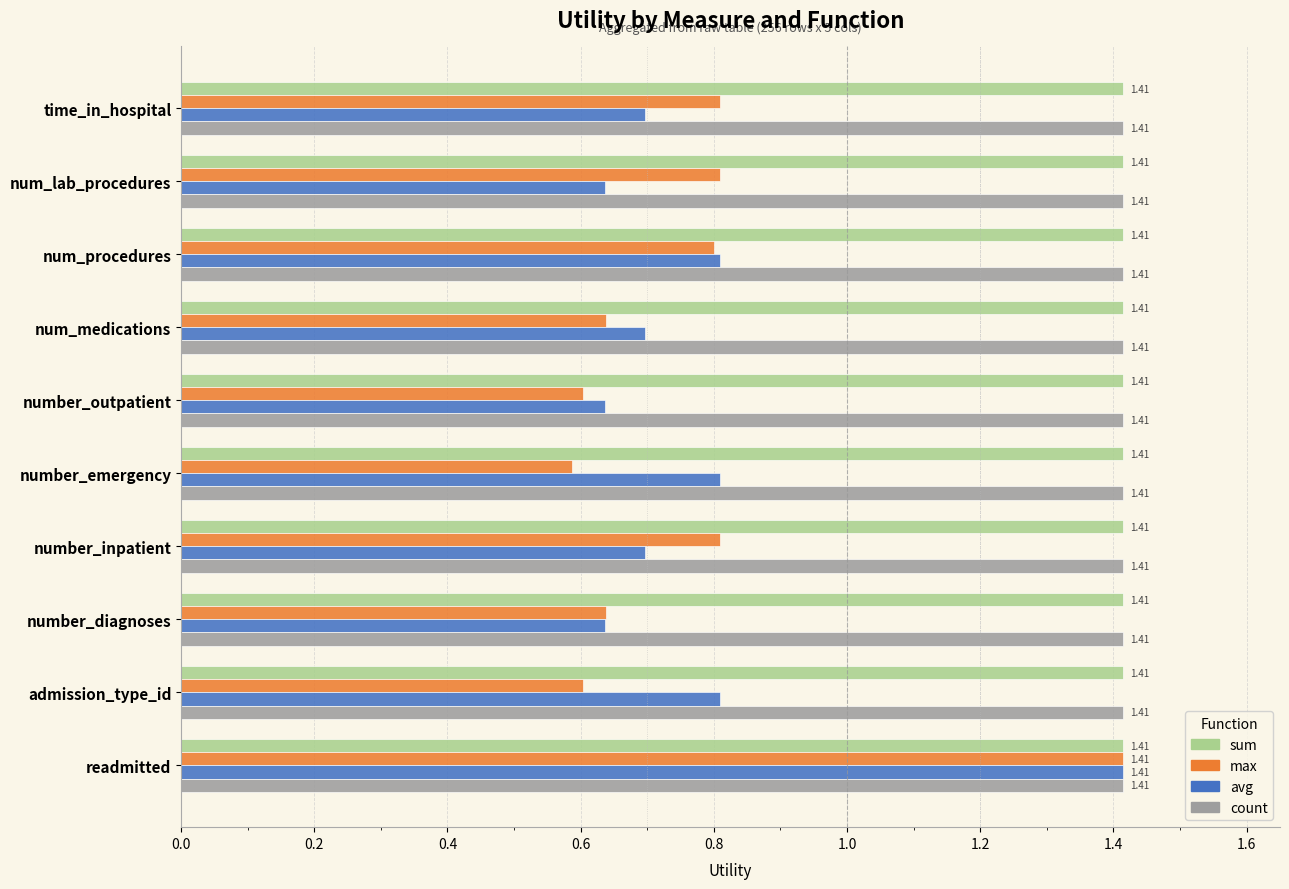

What is the total value across all series at number_diagnoses?

4.1